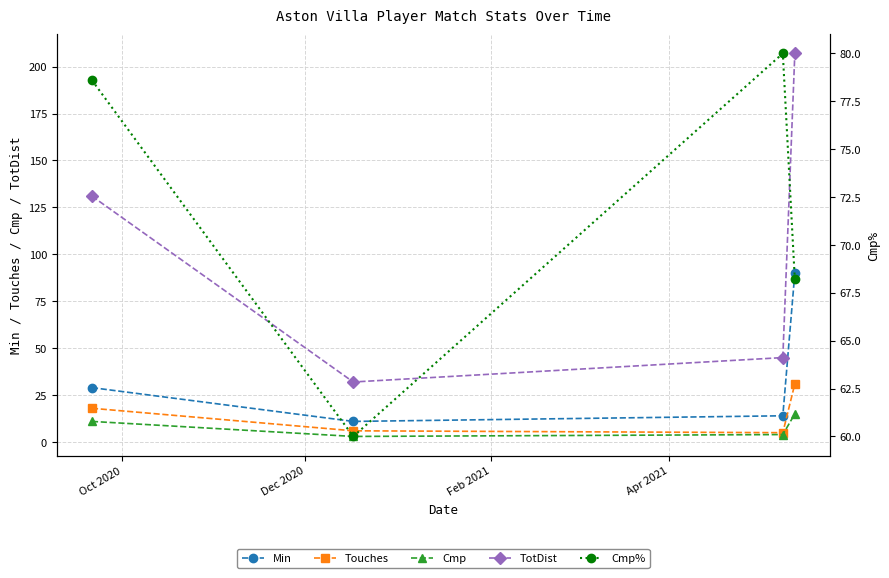

Which has a higher value, Apr 2021 or Feb 2021?

Apr 2021